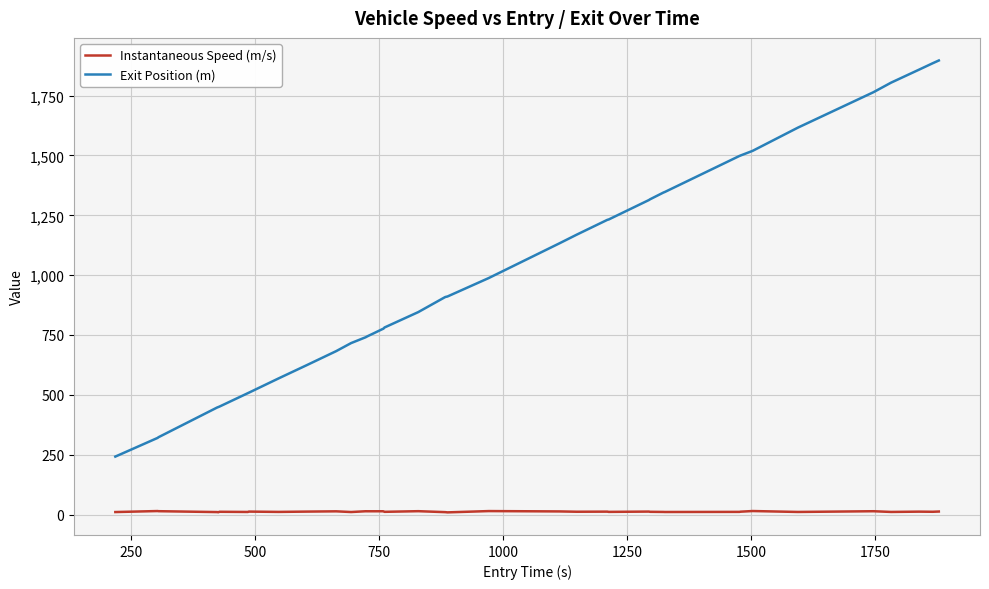

How many values in the Instantaneous Speed (m/s) series exceed 11?

25